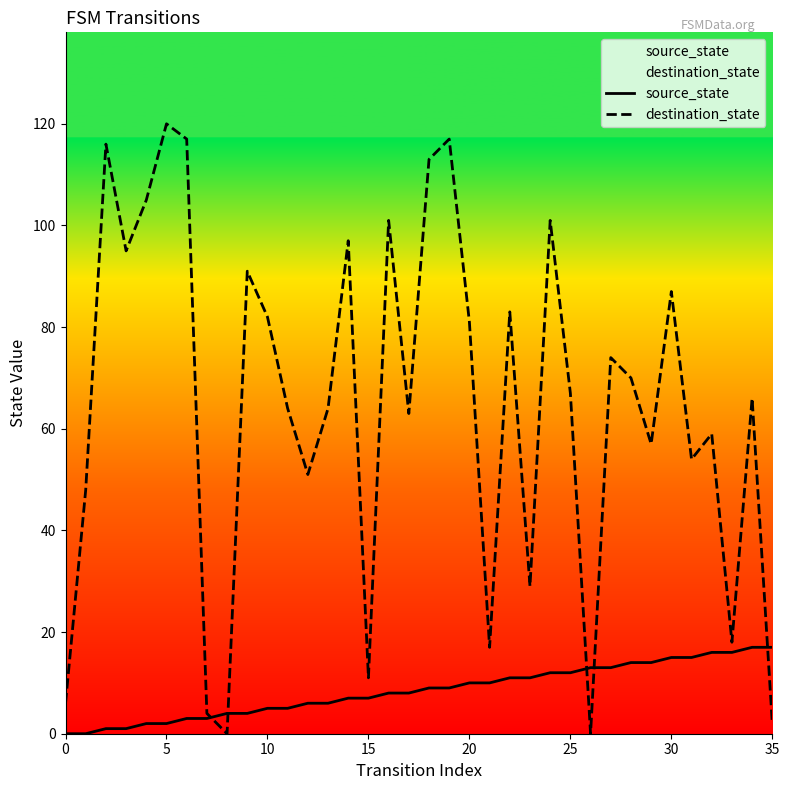

How many lines are shown in the chart?

2